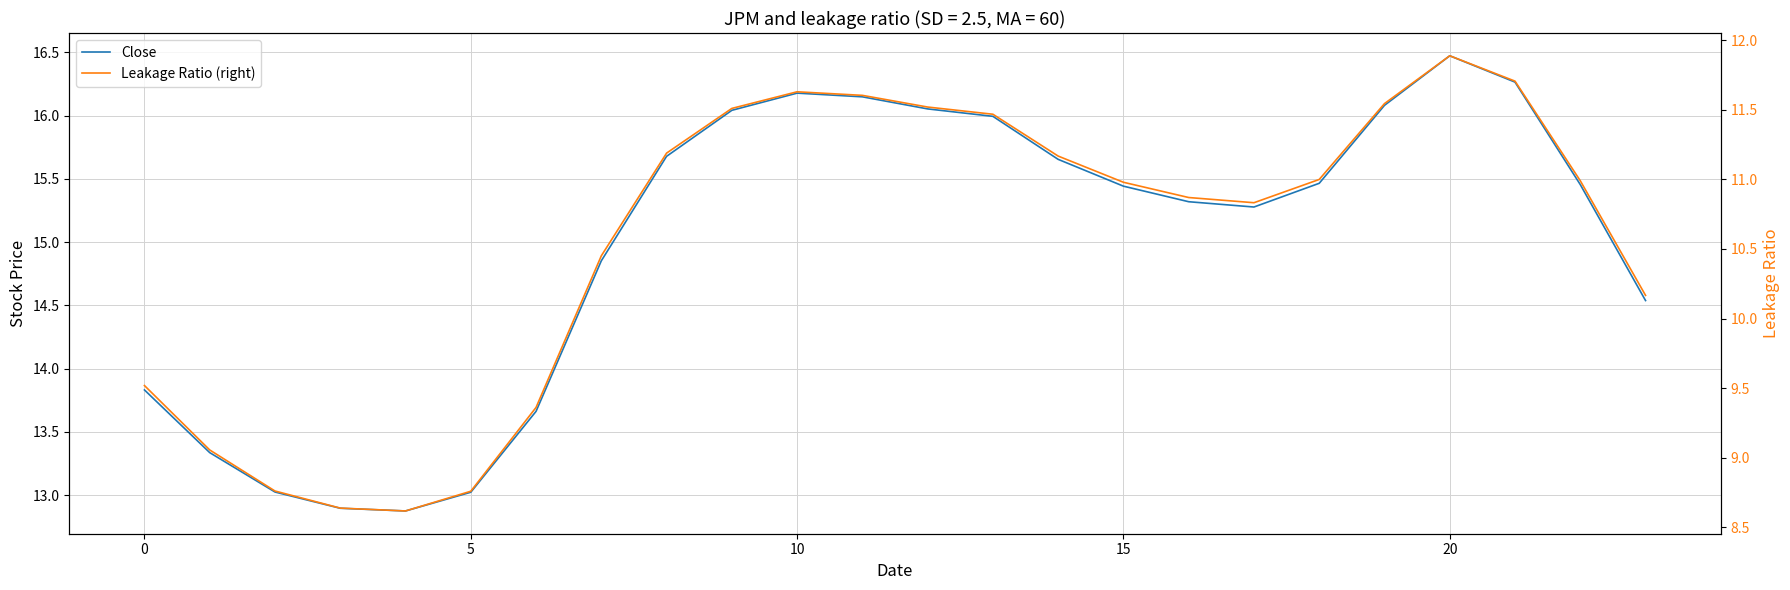

Which series has the largest total across all categories?

Close